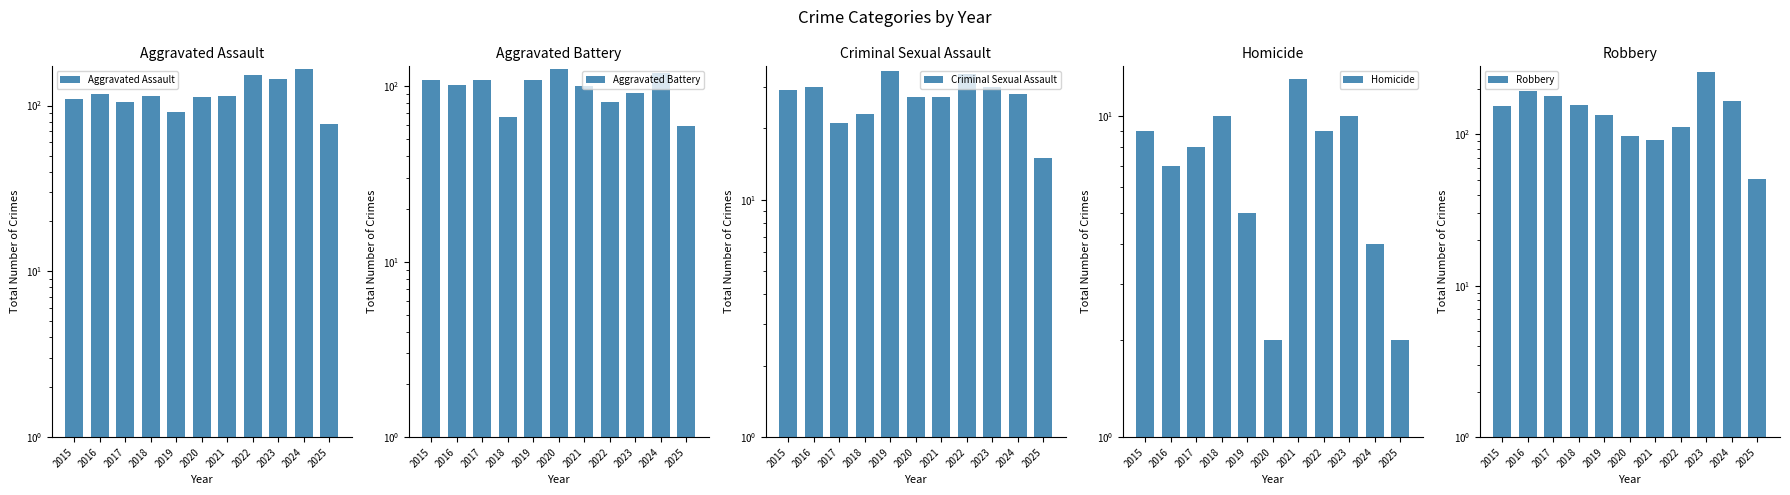

What is the value of the Robbery bar at the 5th from the left?

135